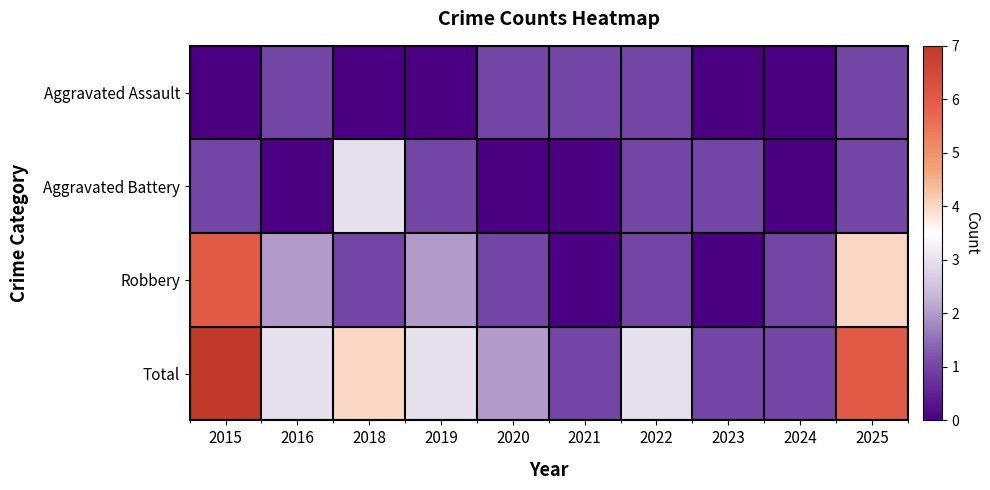

At how many categories does at least one series exceed 1?

7